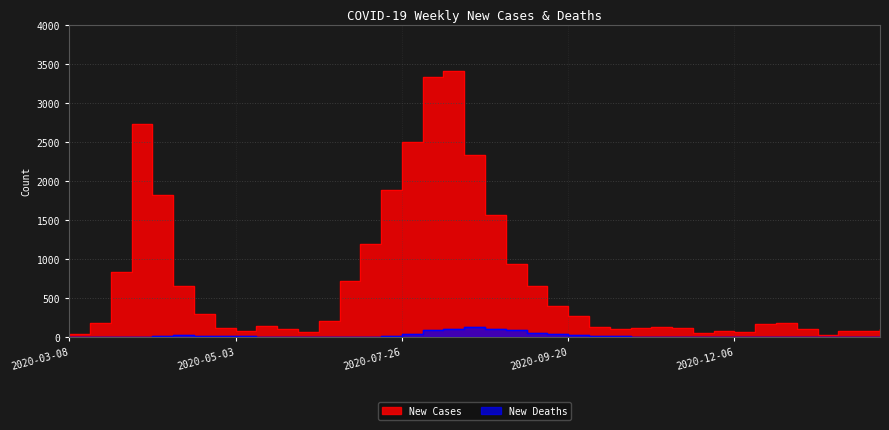

Count the number of categories in the chart.

40